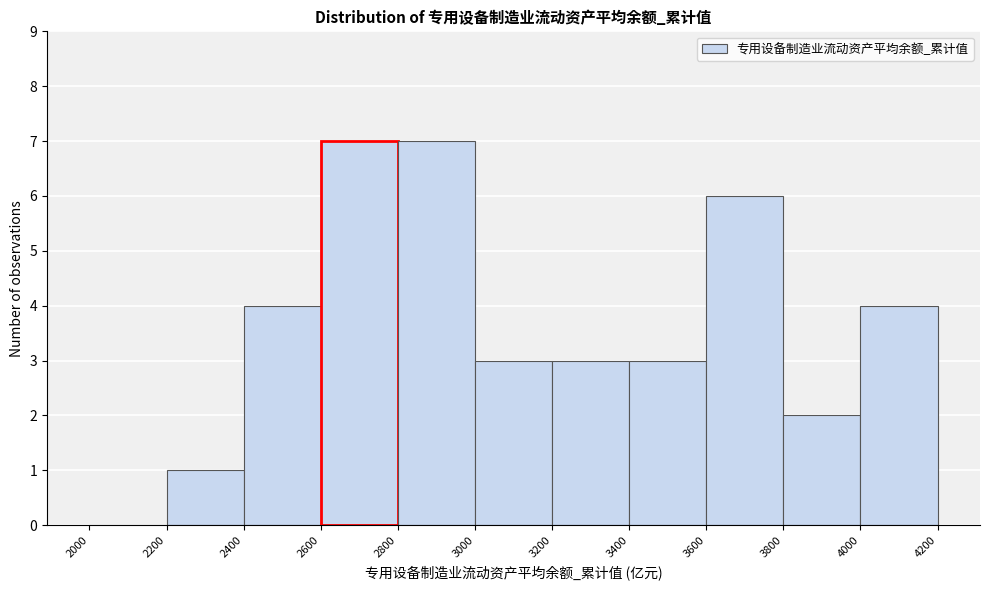

Reading left to right, list every bar in this chart as the range it spans on the x-axis followed by its height. The values are not printed on the chart, so give them approximately, as read against the axis.

2000 to 2200: 0
2200 to 2400: 1
2400 to 2600: 4
2600 to 2800: 7
2800 to 3000: 7
3000 to 3200: 3
3200 to 3400: 3
3400 to 3600: 3
3600 to 3800: 6
3800 to 4000: 2
4000 to 4200: 4